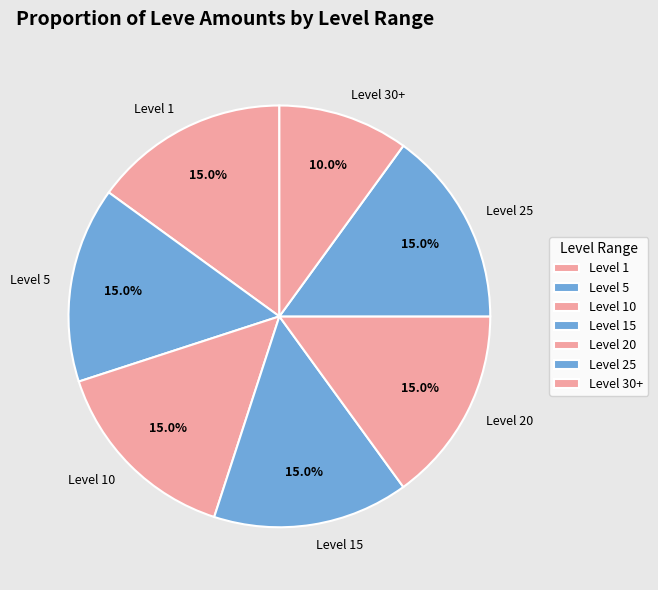

Approximately how many times larger is the value at Level 20 compared to Level 10?

1.0